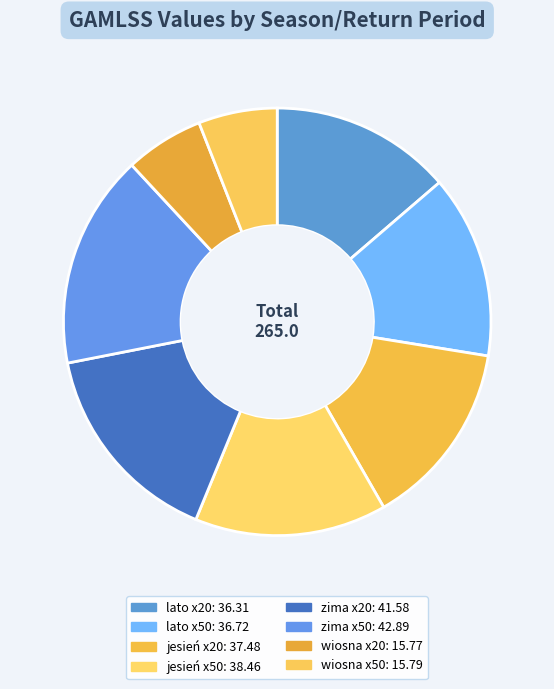

Rank the categories by value from highest to lowest.

zima x50, zima x20, jesień x50, jesień x20, lato x50, lato x20, wiosna x50, wiosna x20